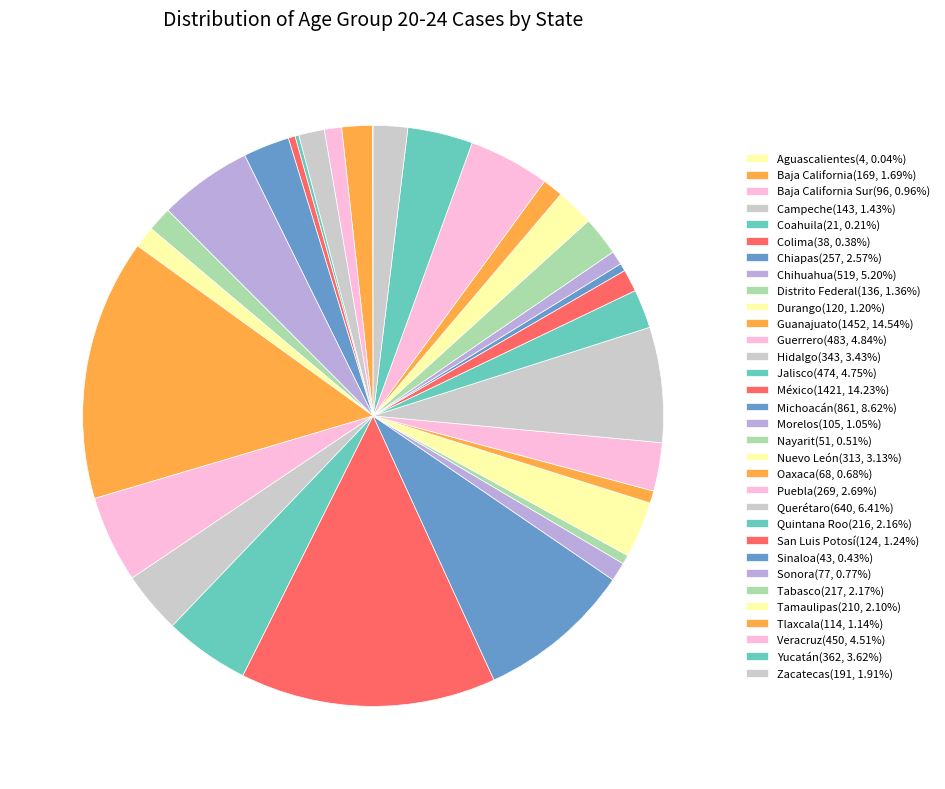

What is the smallest slice in the pie chart?

Aguascalientes